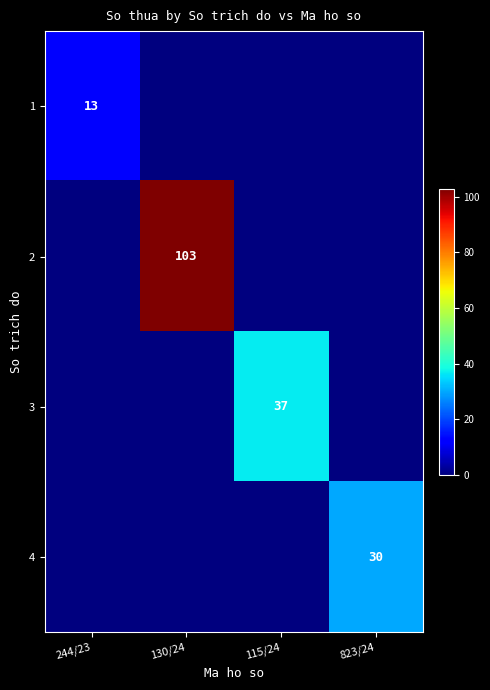

Is it true that 2 equals 103 at 130/24?

True